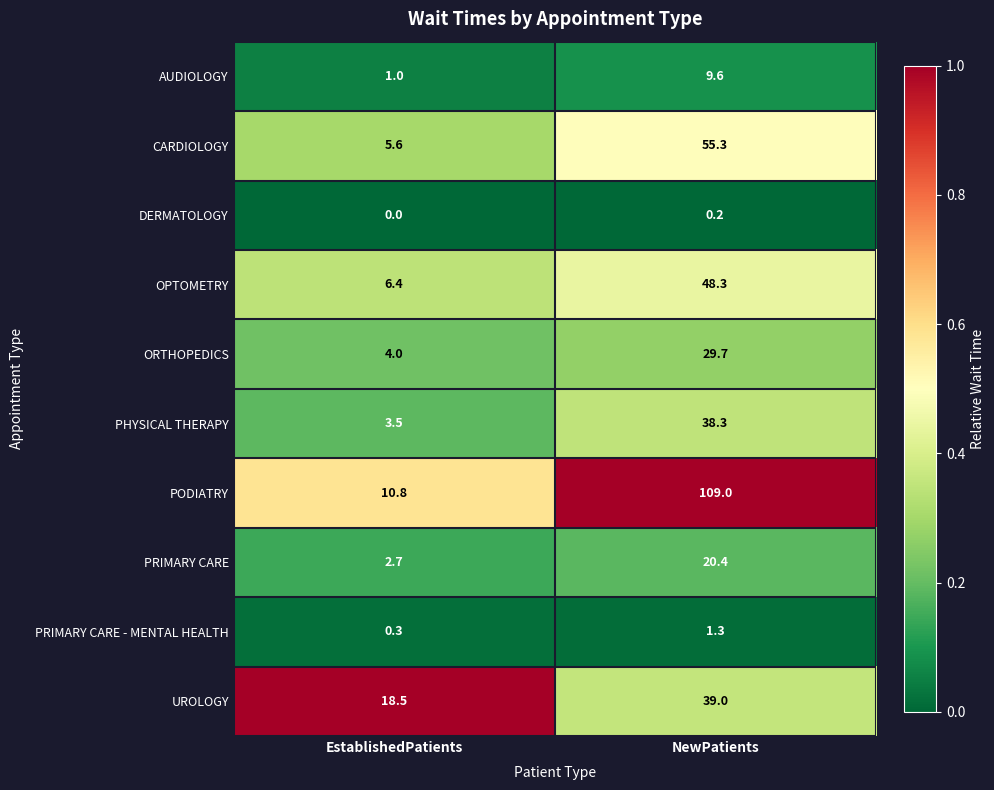

Which series has the widest spread of values?

PODIATRY